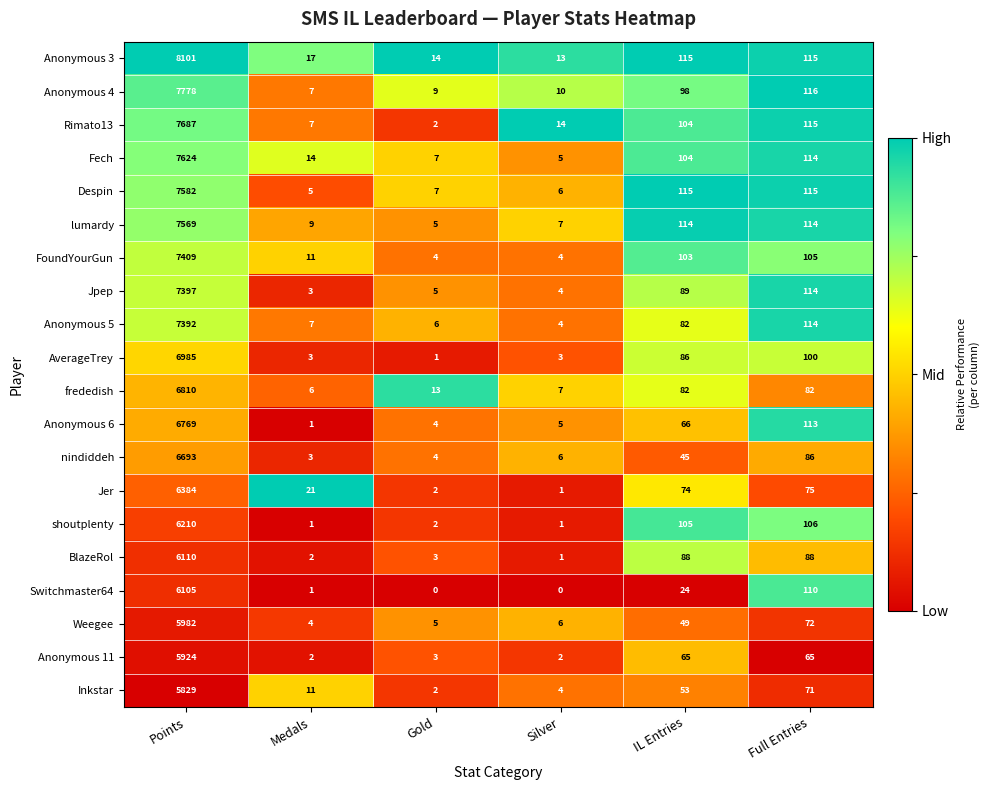

Which series has the widest spread of values?

Anonymous 3